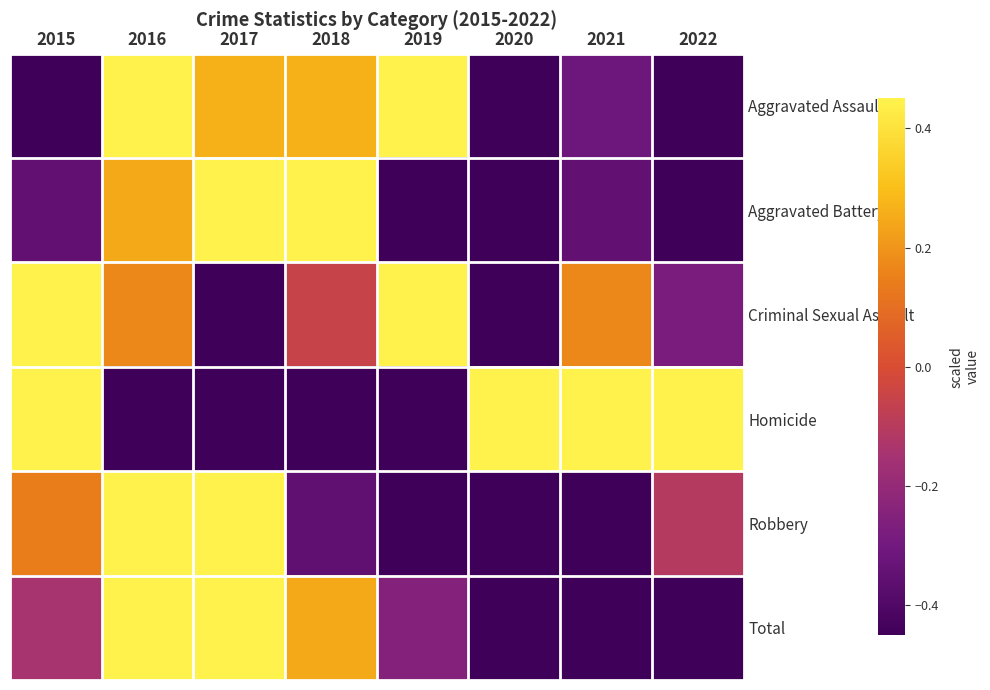

Which category has the lowest value across all series?

2015